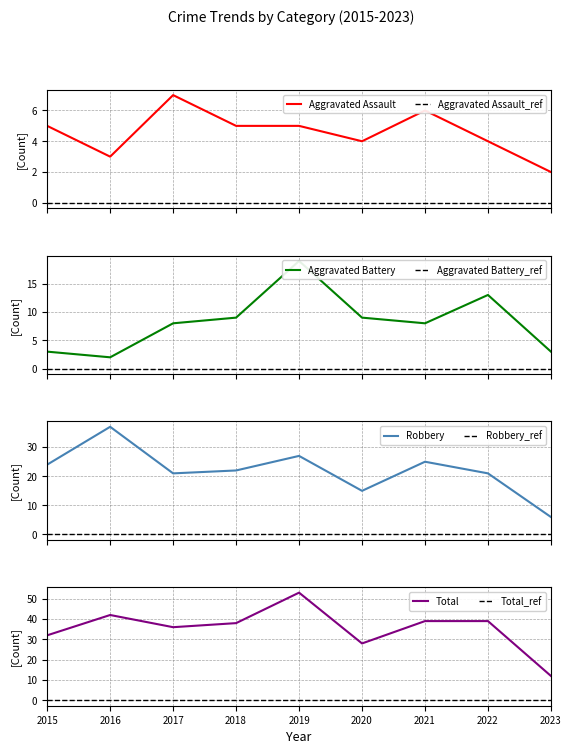

What is the maximum value for Robbery?

37